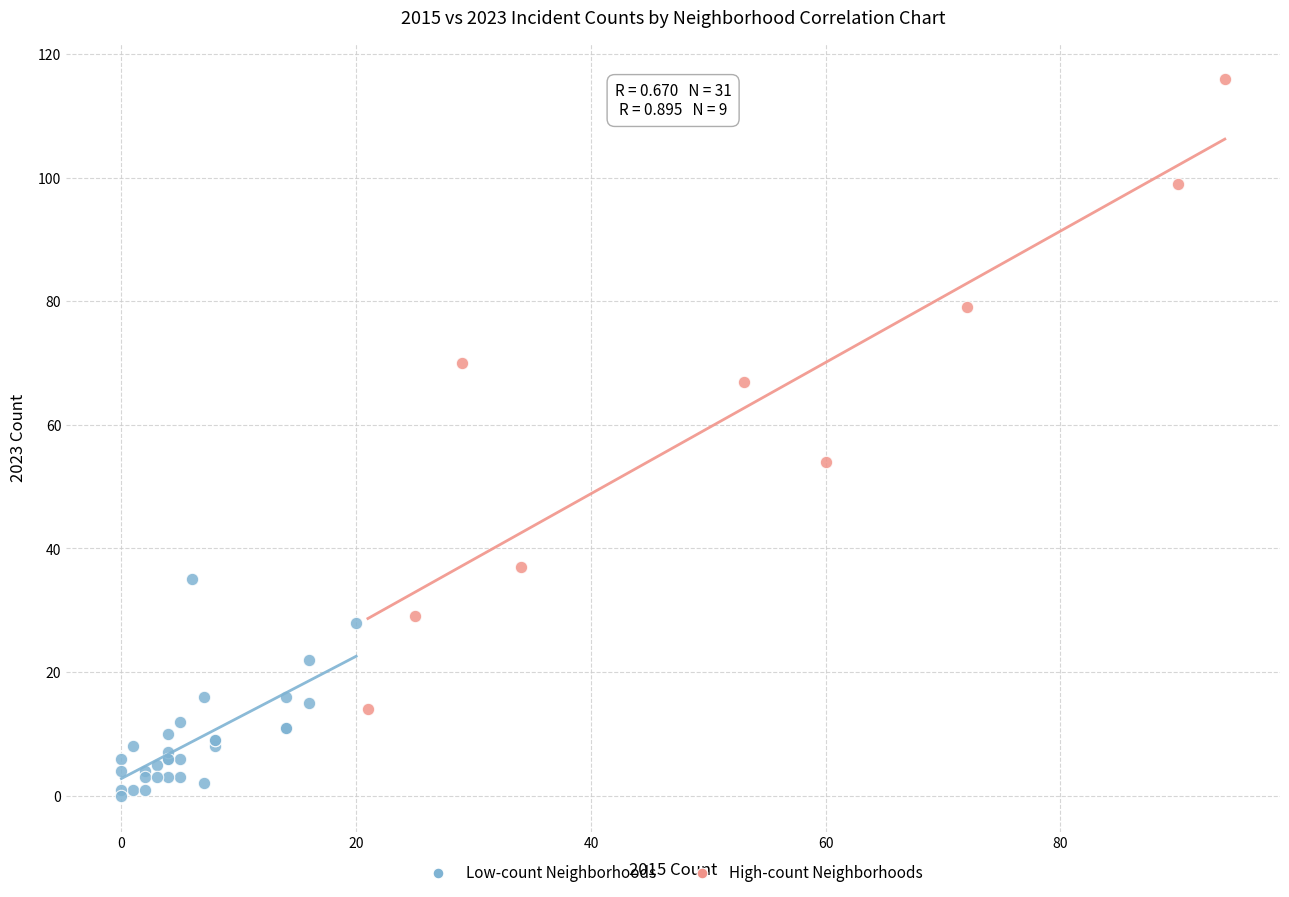

Which series has the largest Y range (max minus min)?

High-count Neighborhoods